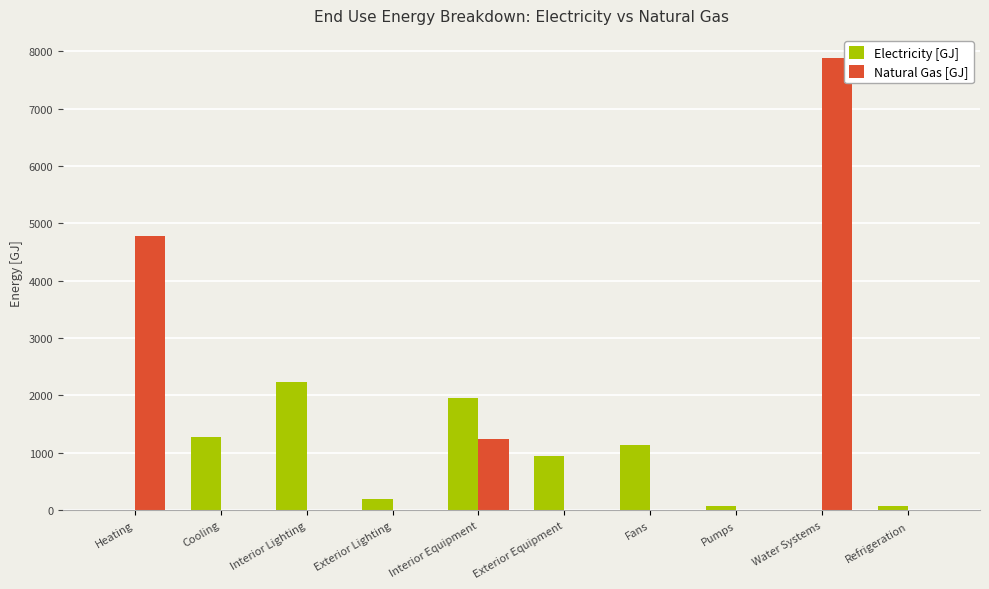

Is it true that Natural Gas [GJ] equals 0.0 at Cooling?

True